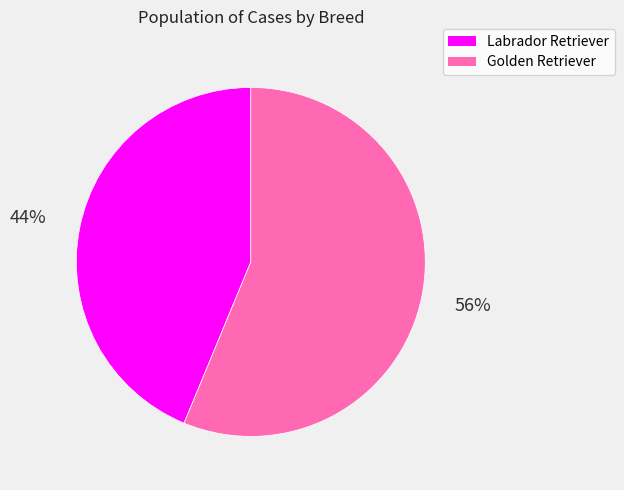

To the nearest percent, what is the average slice percentage?

50%